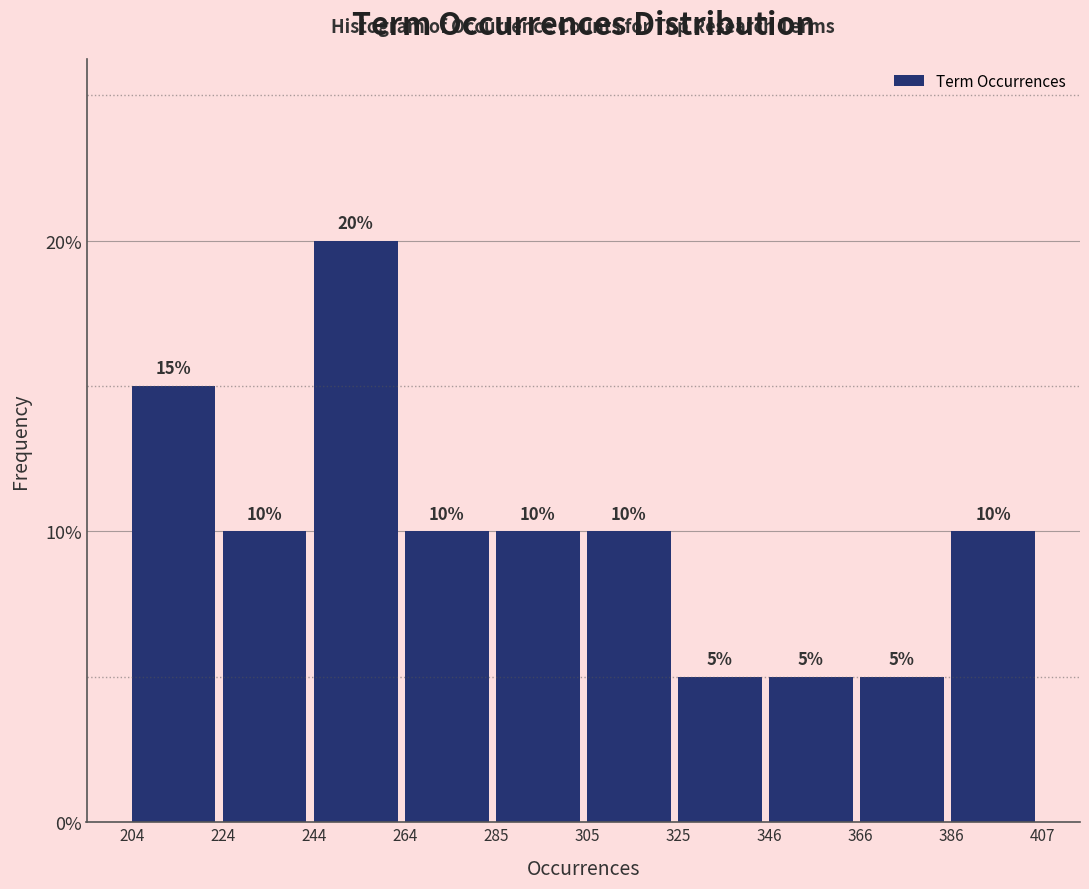

What is the height of the bar covering 204 to 224 on the x-axis?

15